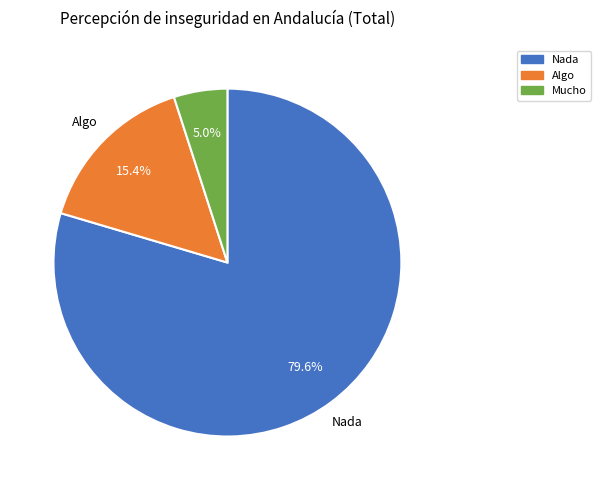

What is the largest slice in the pie chart?

Nada